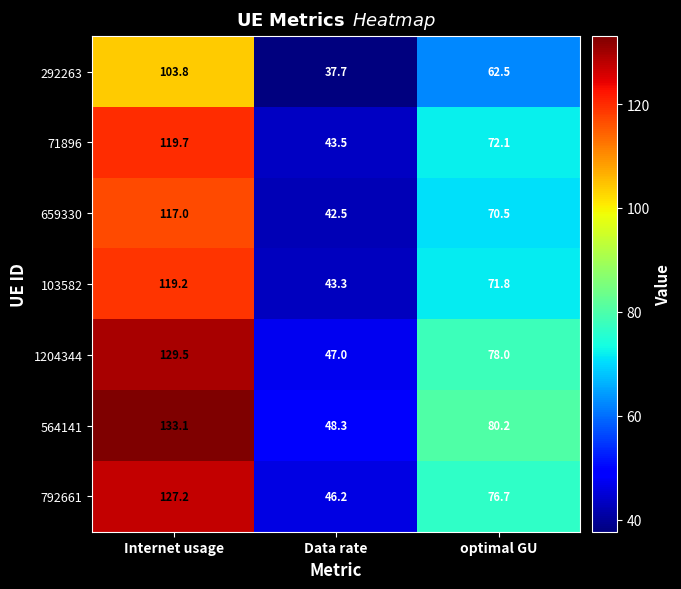

List the labels in order of 564141 value, smallest first.

Data rate, optimal GU, Internet usage